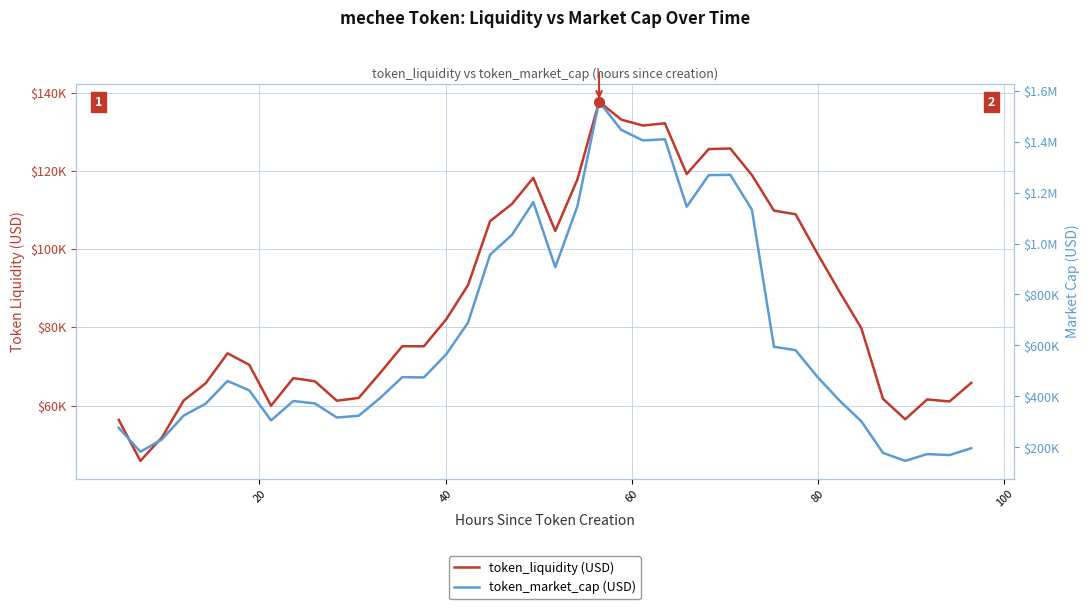

What is the value of the token_market_cap point at the 39th from the left?

169952.0